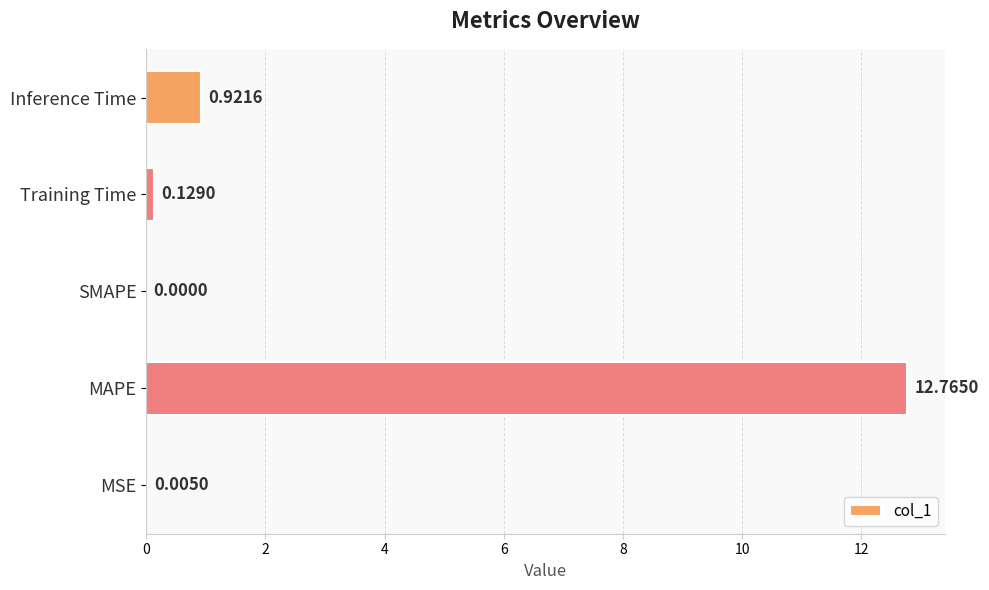

How many values are above zero?

4